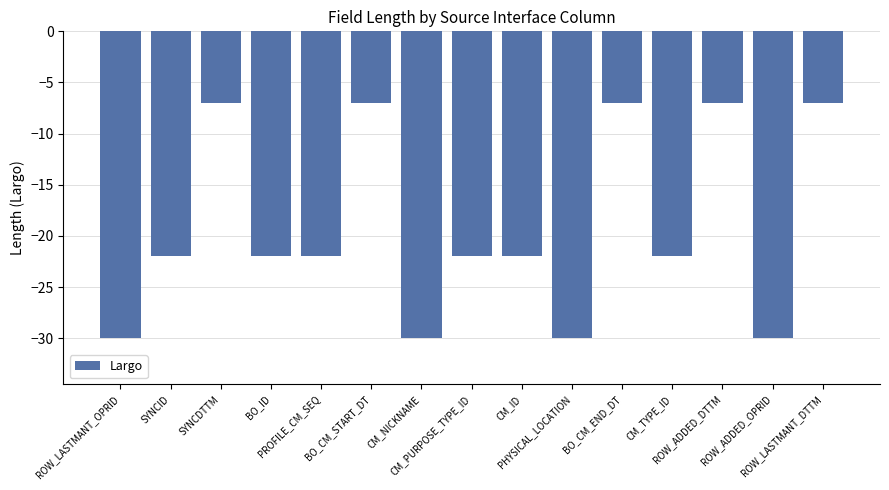

How many values are between -30 and -7?

15